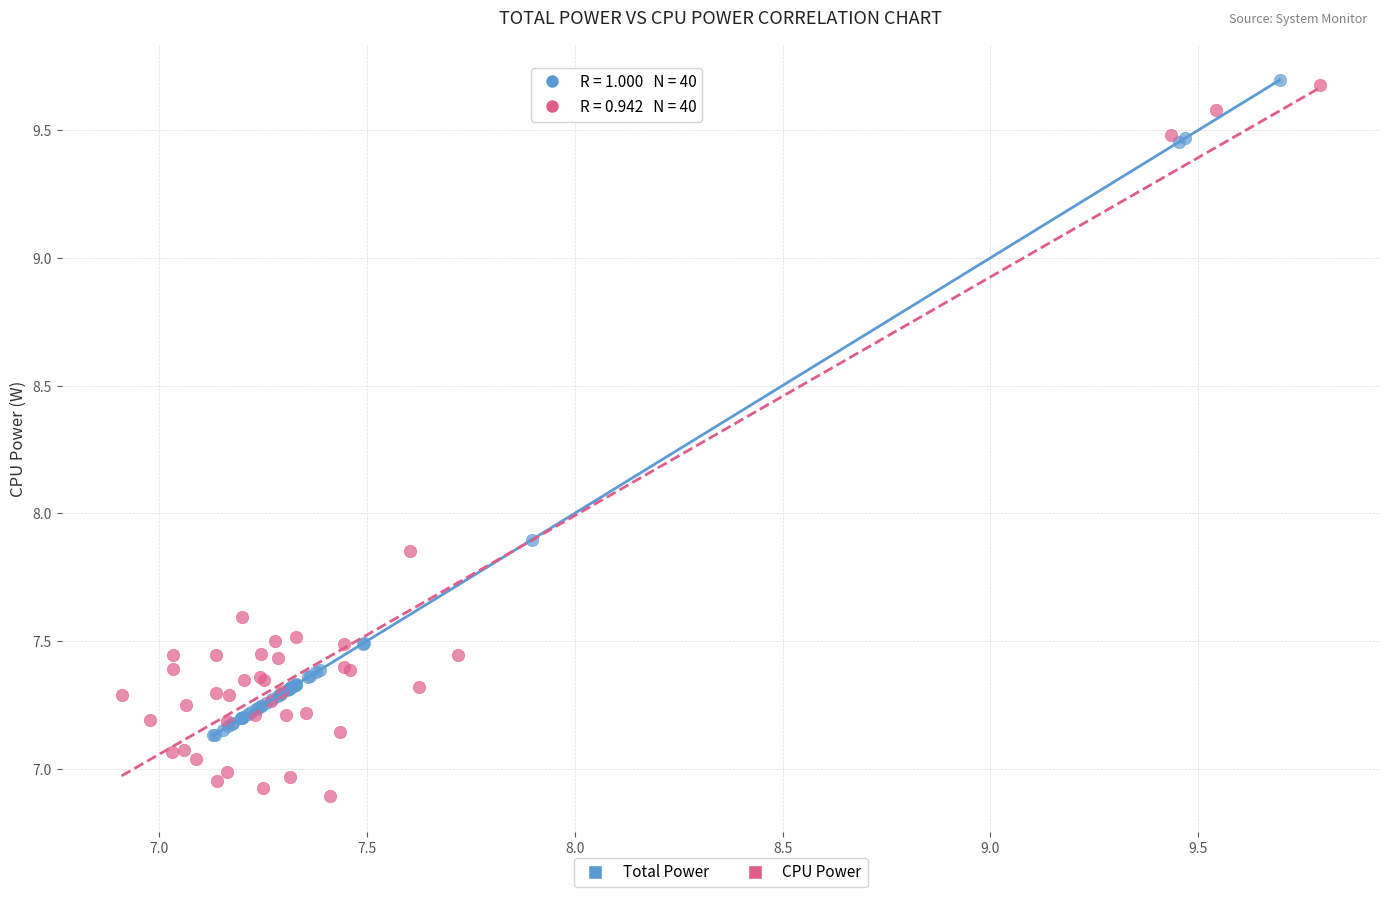

Which series contains the lowest Y value?

CPU Power